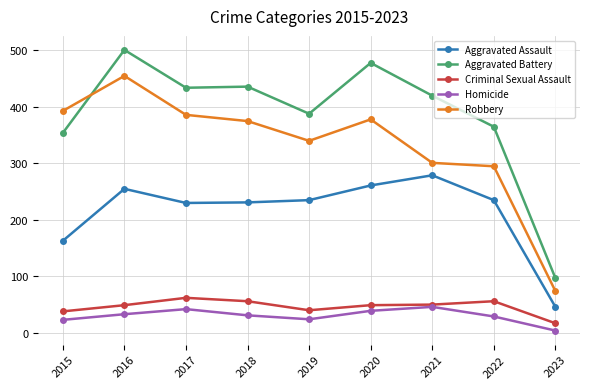

What is the sum of the Aggravated Battery values at 2019 and 2016?

889